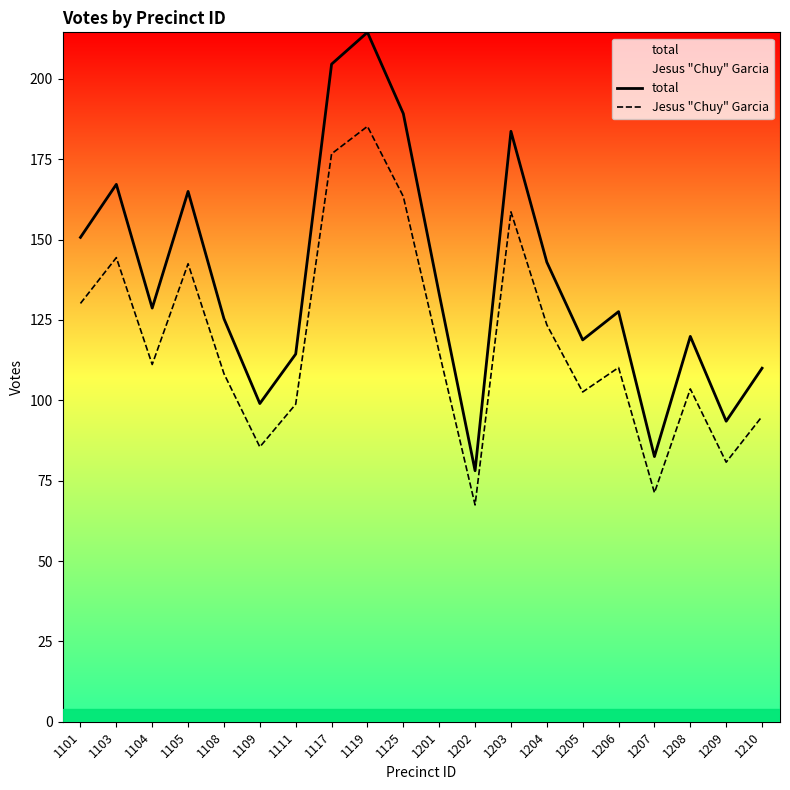

Which series has the widest spread of values?

total